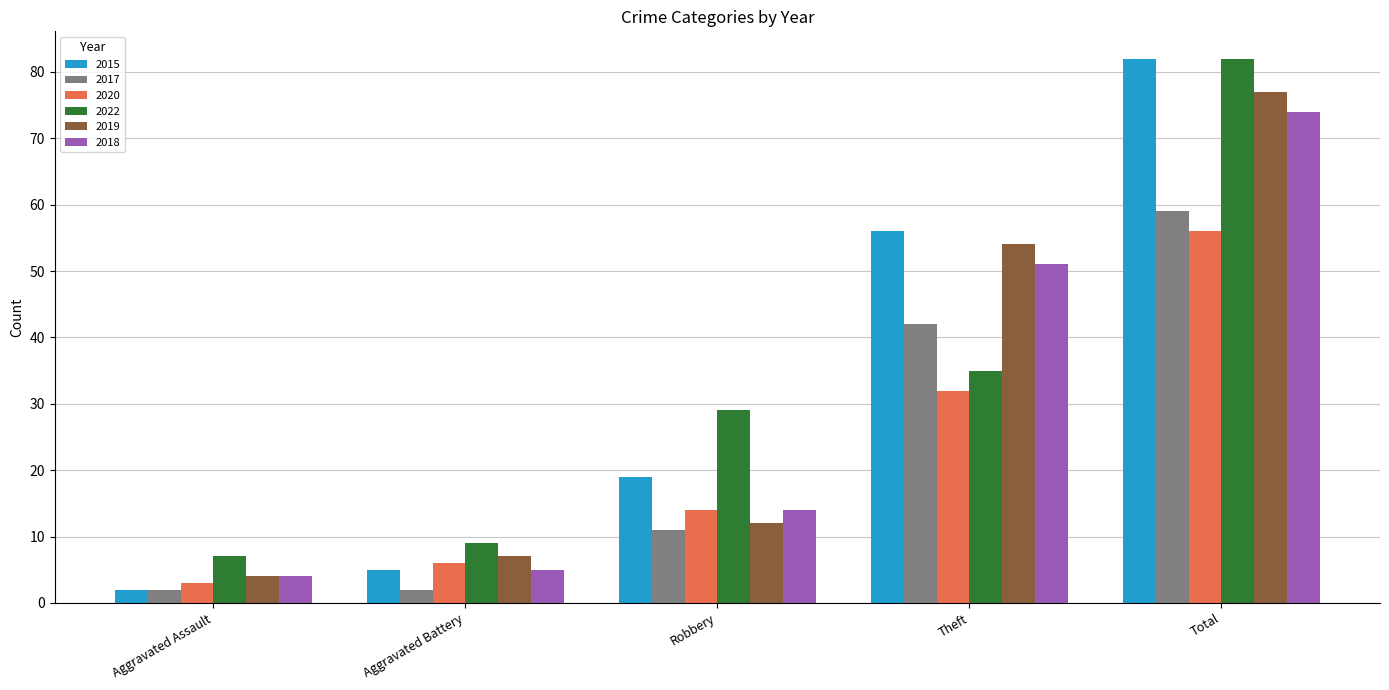

What is the total value across all series at Aggravated Assault?

22